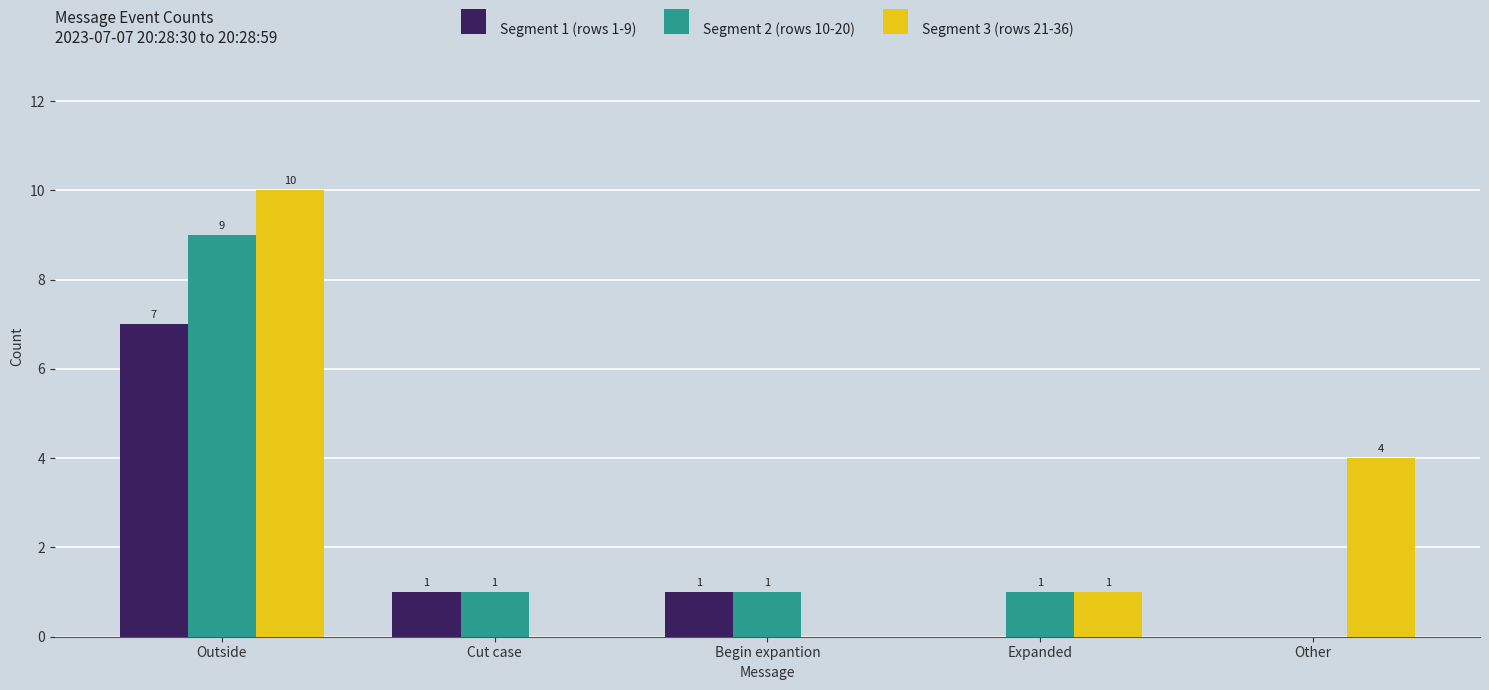

How many groups of bars are there?

5